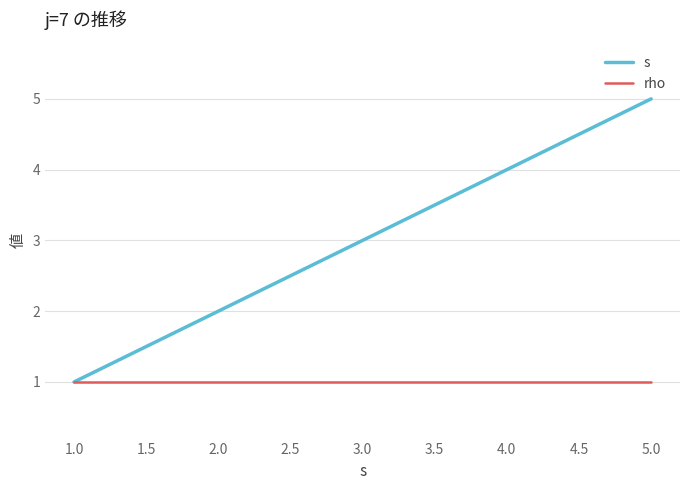

What are all the series names shown in the legend?

s, rho